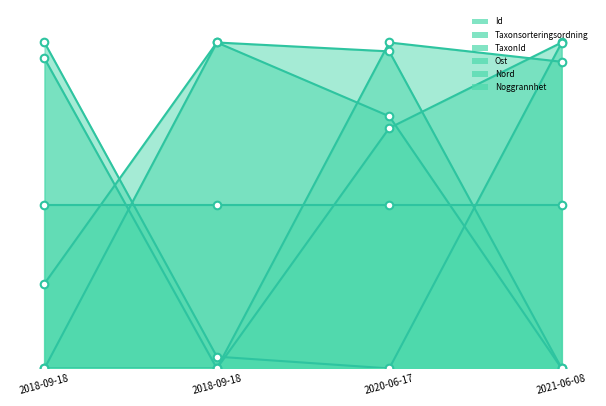

Is the value of Id at 2018-09-18 greater than the value of Taxonsorteringsordning at 2018-09-18?

Yes